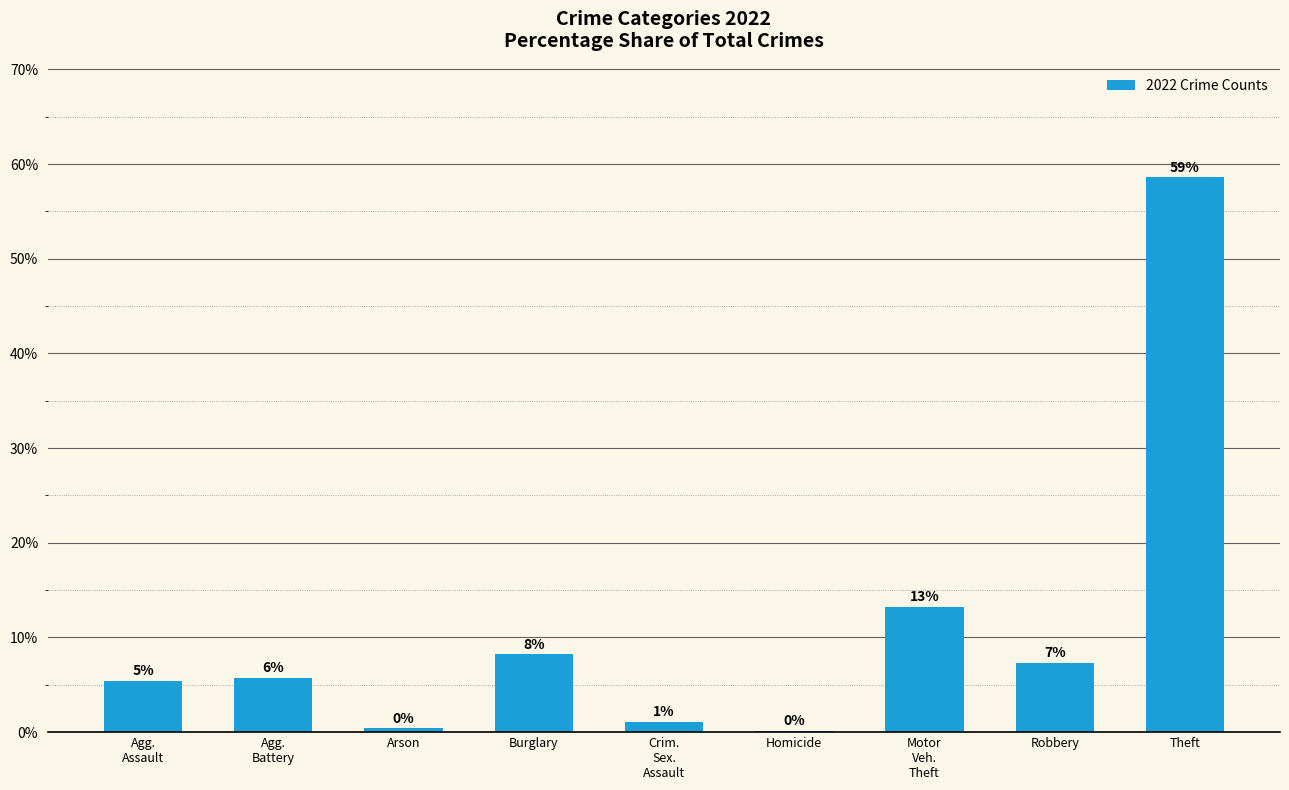

Reading left to right, what are all the values shown in this chart?

5.4	5.7	0.4	8.2	1.1	0.1	13.2	7.3	58.6